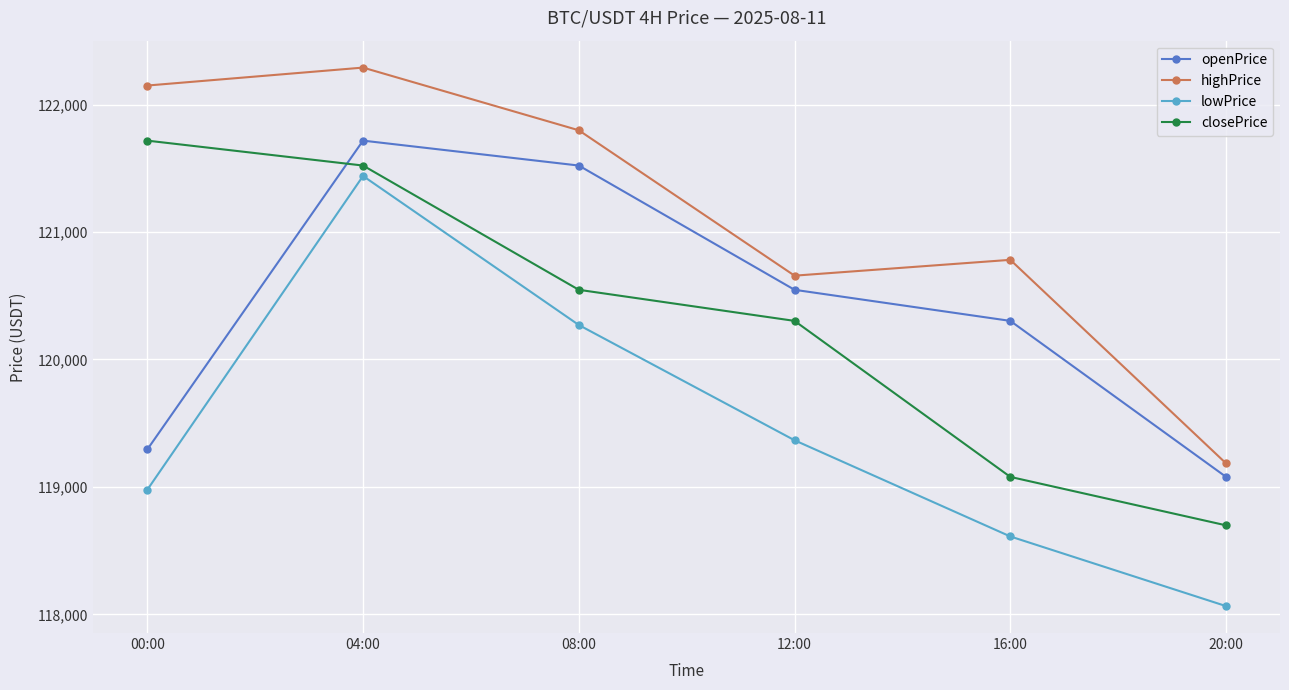

Rank the categories by highPrice value from lowest to highest.

20:00, 12:00, 16:00, 08:00, 00:00, 04:00